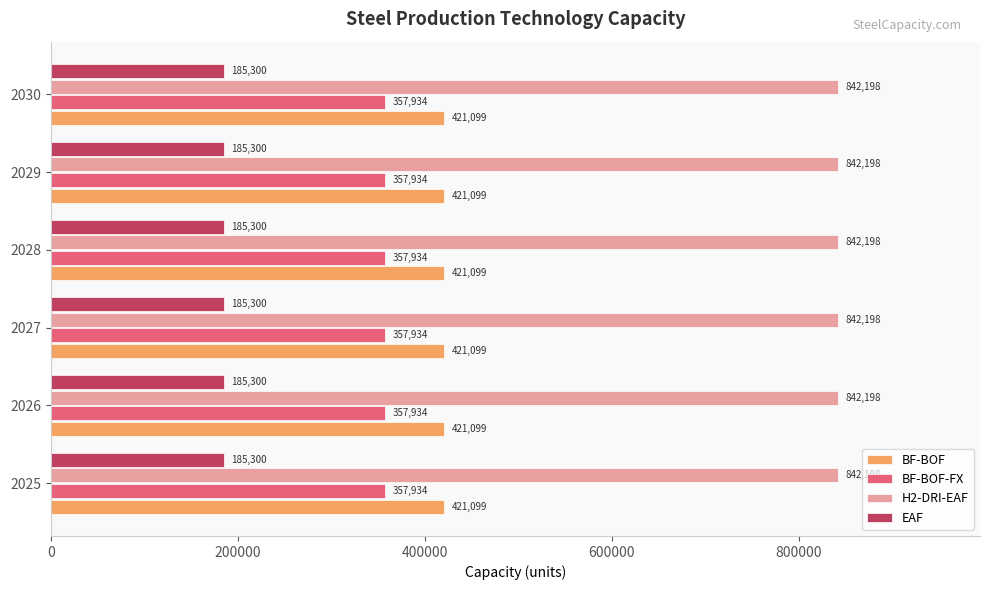

Which series has the largest total across all categories?

H2-DRI-EAF